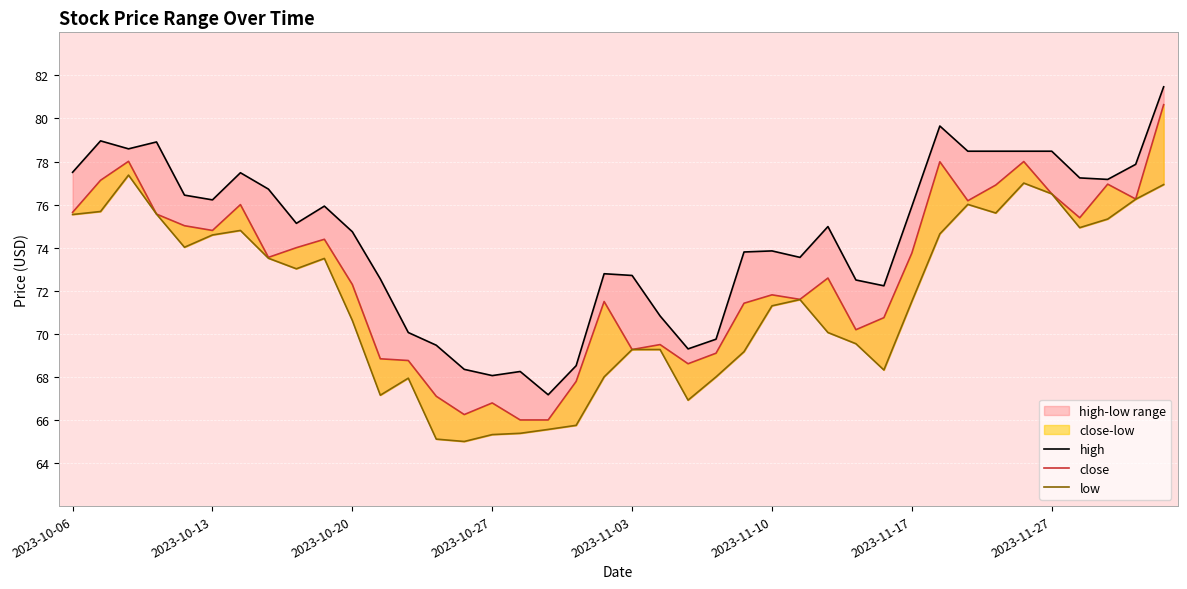

Between 12 and 33, which series saw the biggest shift?

high